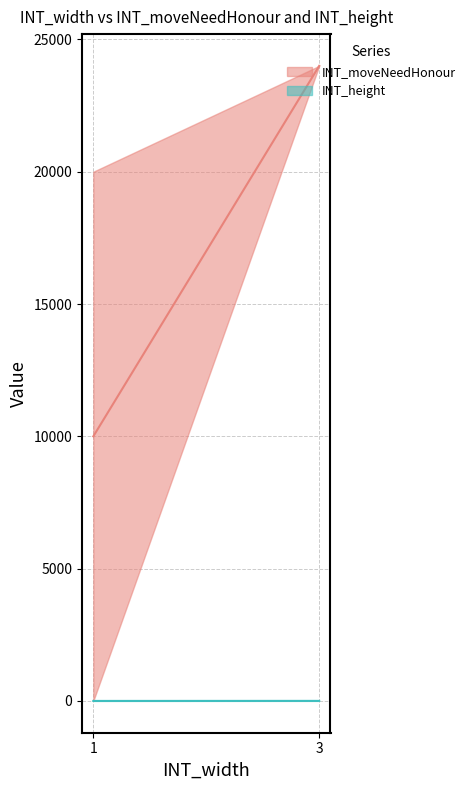

How many lines are shown in the chart?

2